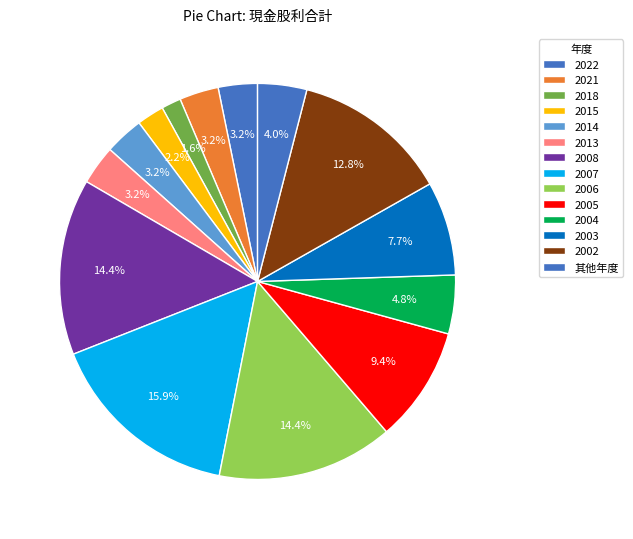

Count the number of slices in the pie.

14